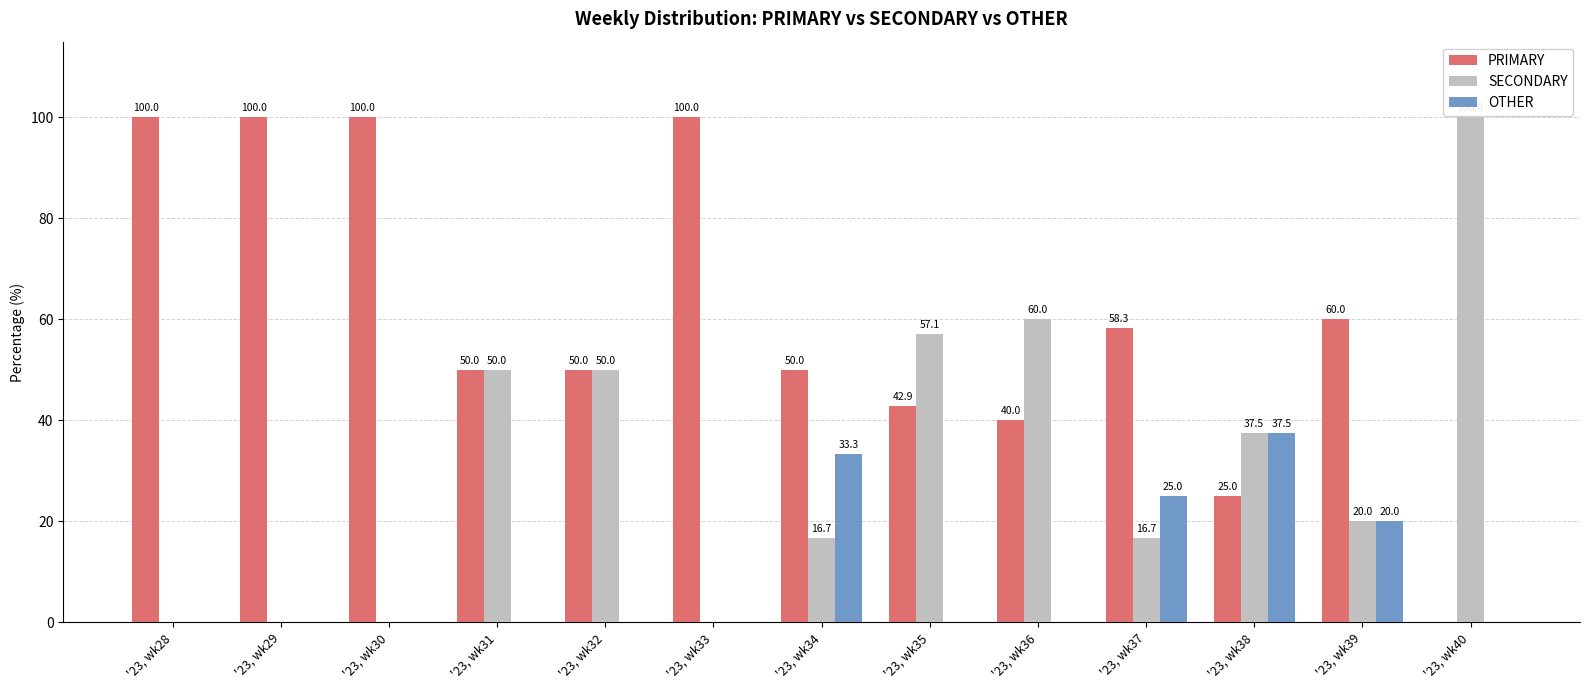

Count the number of categories in the chart.

13